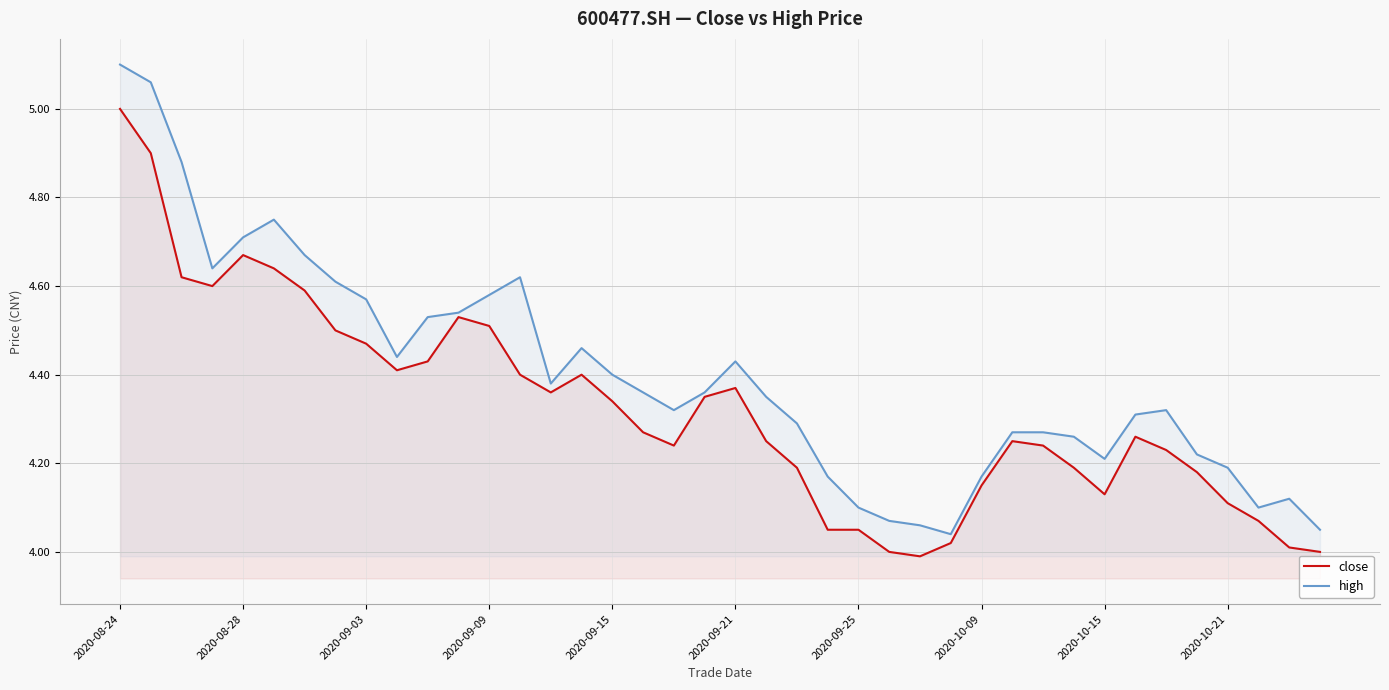

List the series in order of their overall mean, highest first.

high, close